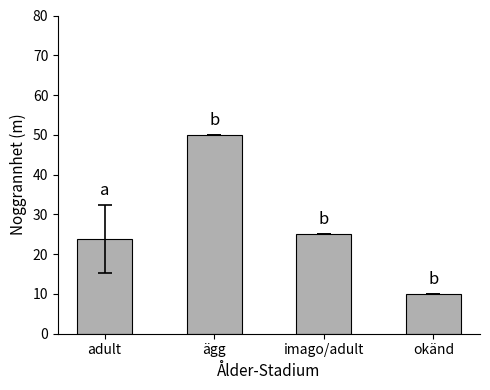

Where is the data nearest to the value 30?

imago/adult